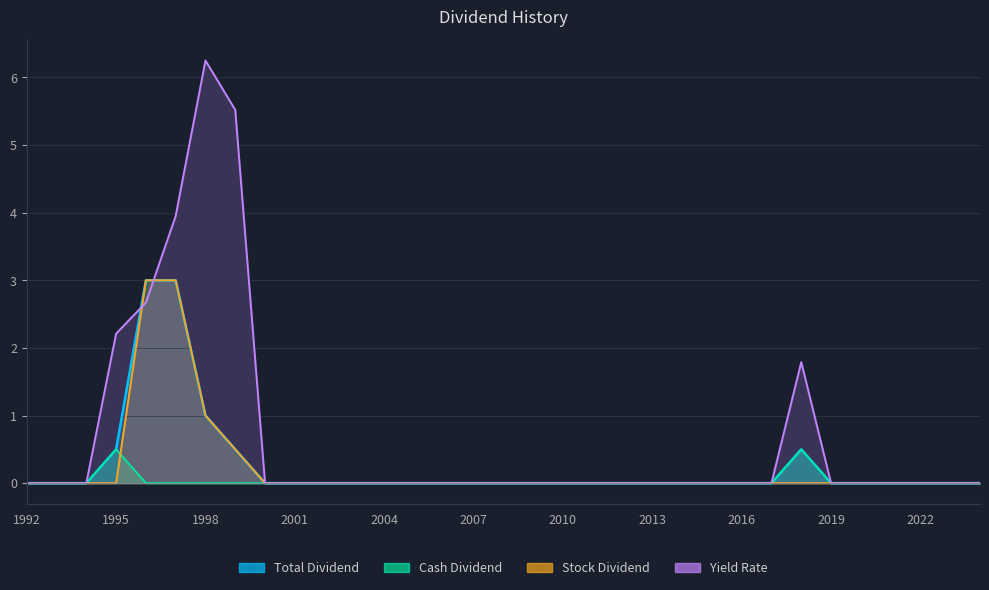

Is it true that Yield Rate equals 0.0 at 2004?

True